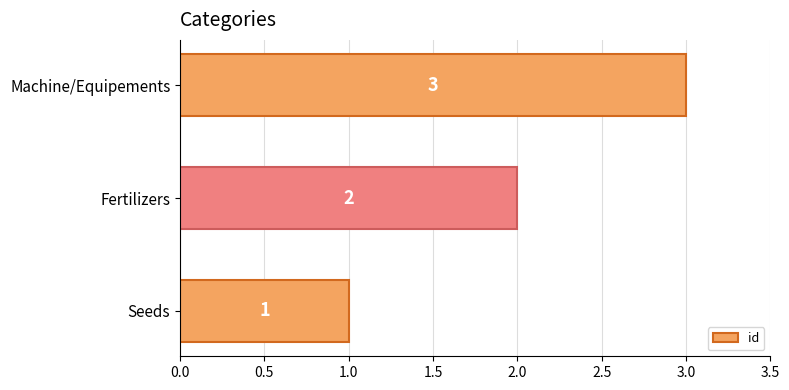

Where is the data nearest to the value 2?

Fertilizers